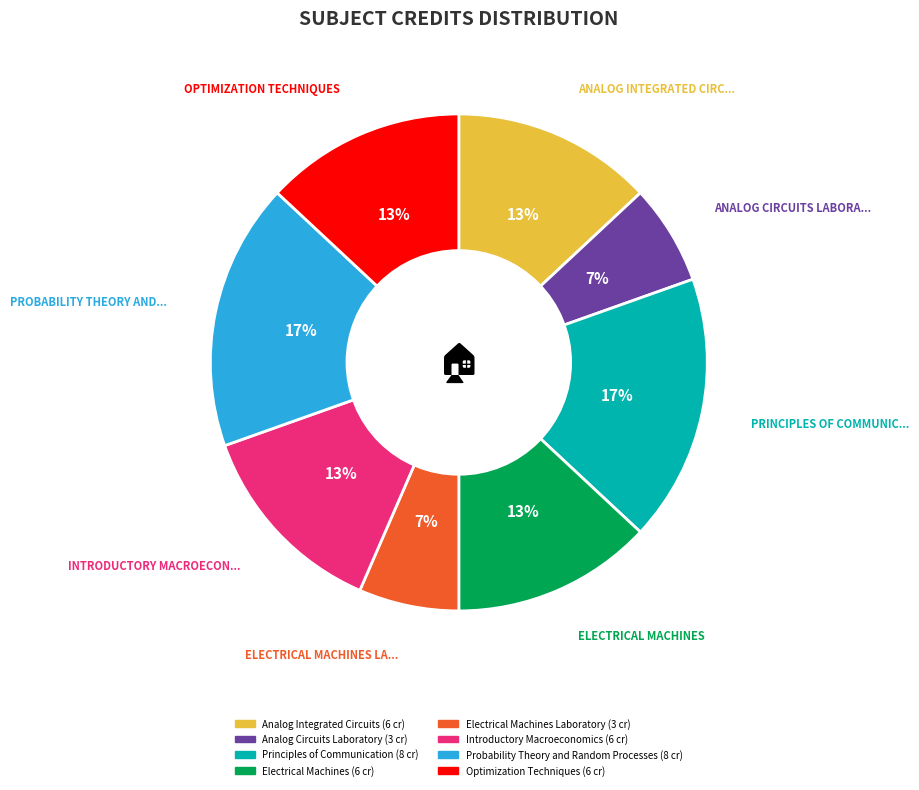

Is there a majority slice in this chart?

No